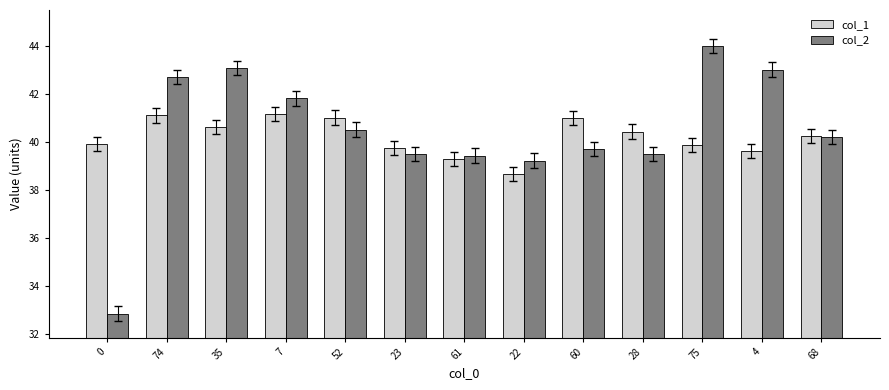

Reading left to right, extract all data points from this chart.

col_1: 0=39.9	74=41.1	35=40.6	7=41.2	52=41.0	23=39.8	61=39.3	22=38.7	60=41.0	28=40.4	75=39.9	4=39.6	68=40.3
col_2: 0=32.9	74=42.7	35=43.1	7=41.8	52=40.5	23=39.5	61=39.4	22=39.2	60=39.7	28=39.5	75=44.0	4=43.0	68=40.2